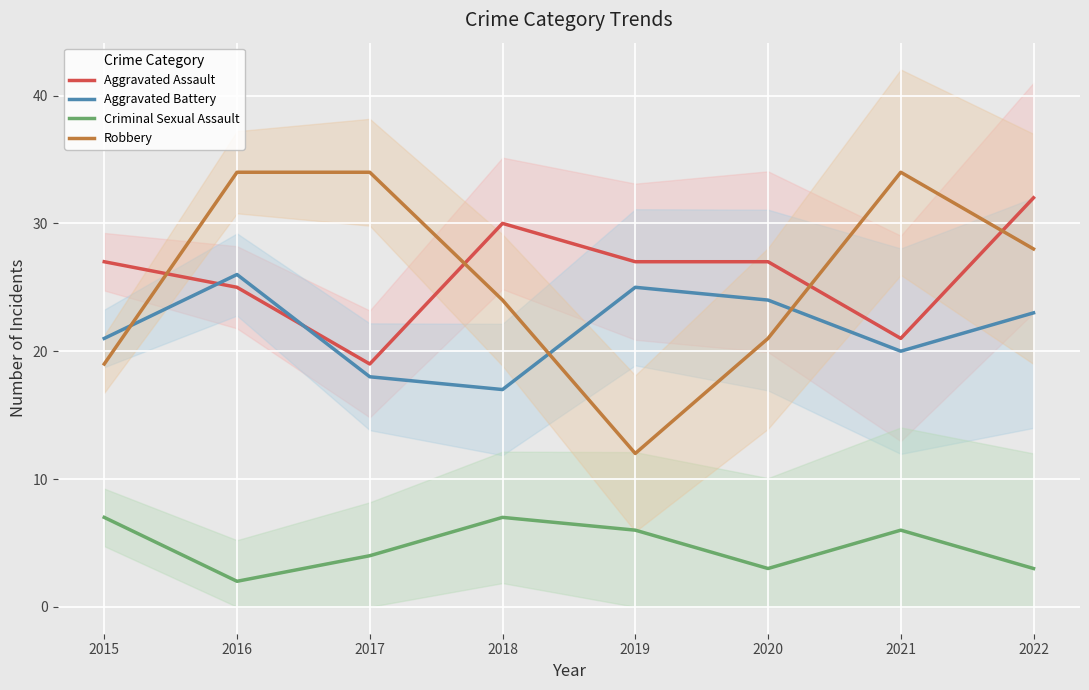

What value does the Criminal Sexual Assault series have at 2016?

2